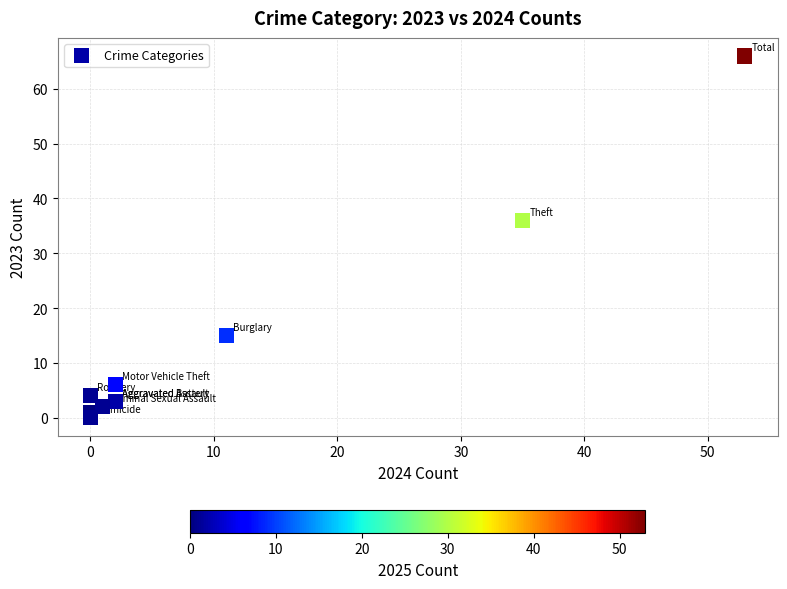

What Y value in the scatter plot is closest to 33?

36